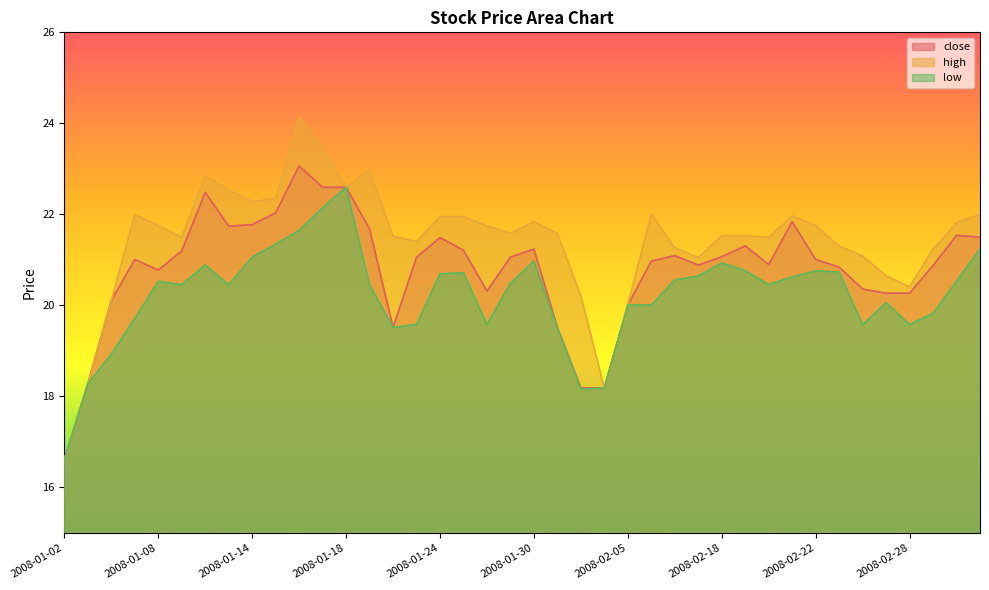

Where is the first local maximum for close?

2008-01-07